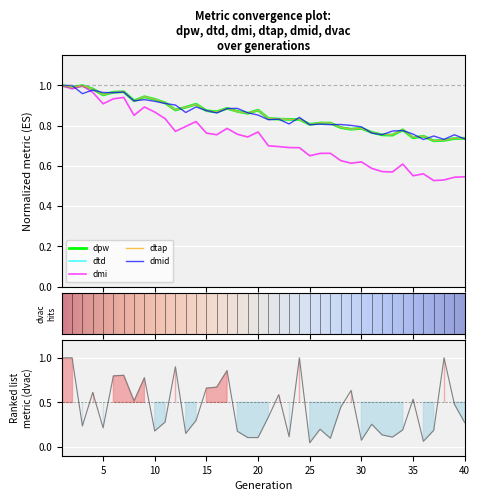

Is the value of dtap at 16 greater than the value of dvac at 10?

Yes